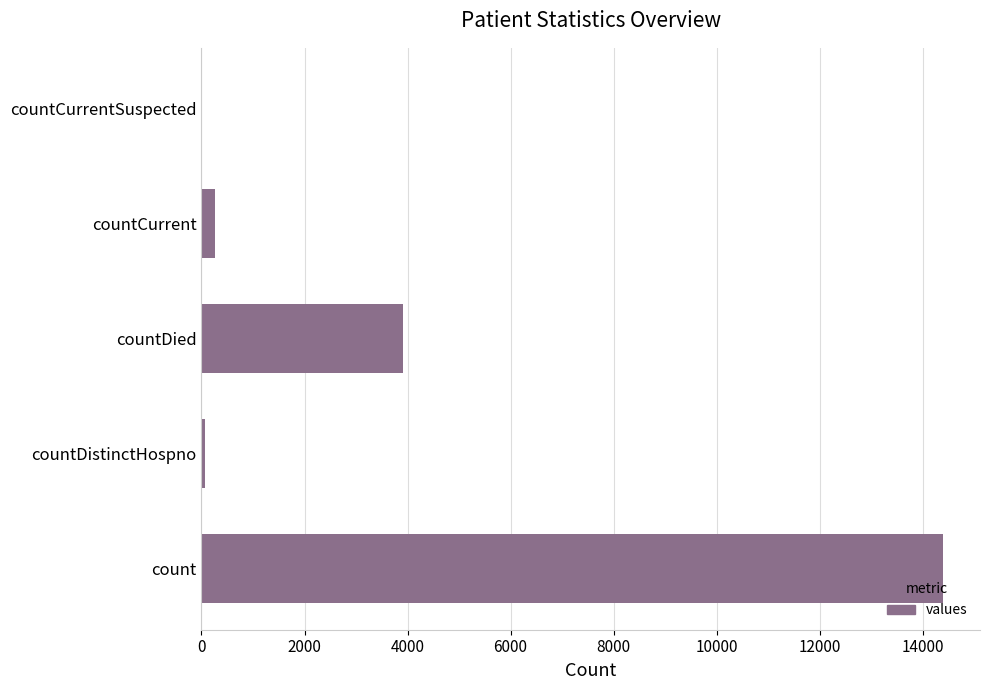

At which label is the value closest to 7195?

countDied